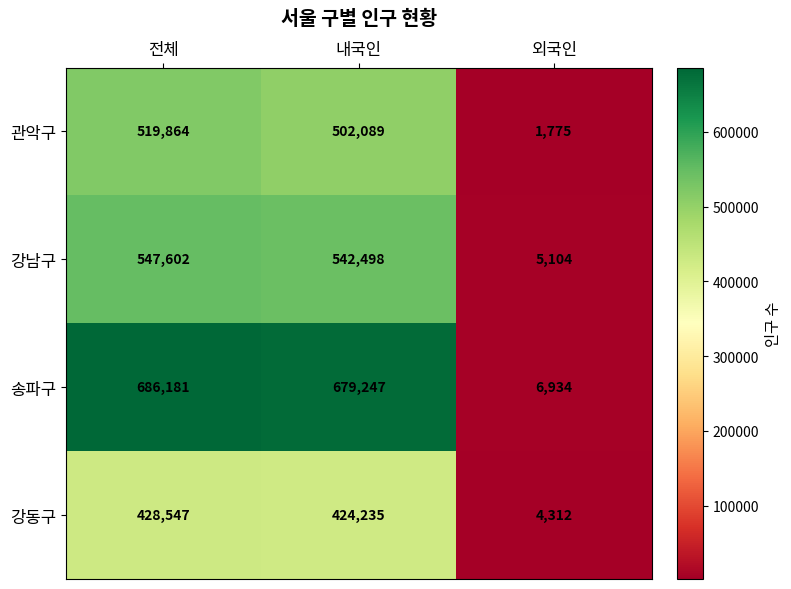

How many values in the 강동구 series are below 424235?

1